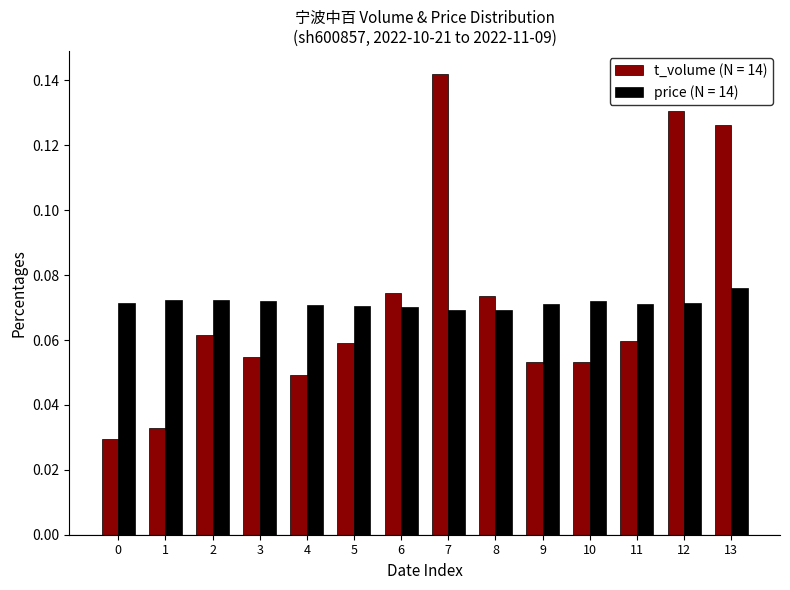

At 9, list the series in order from smallest to largest.

t_volume (N = 14), price (N = 14)